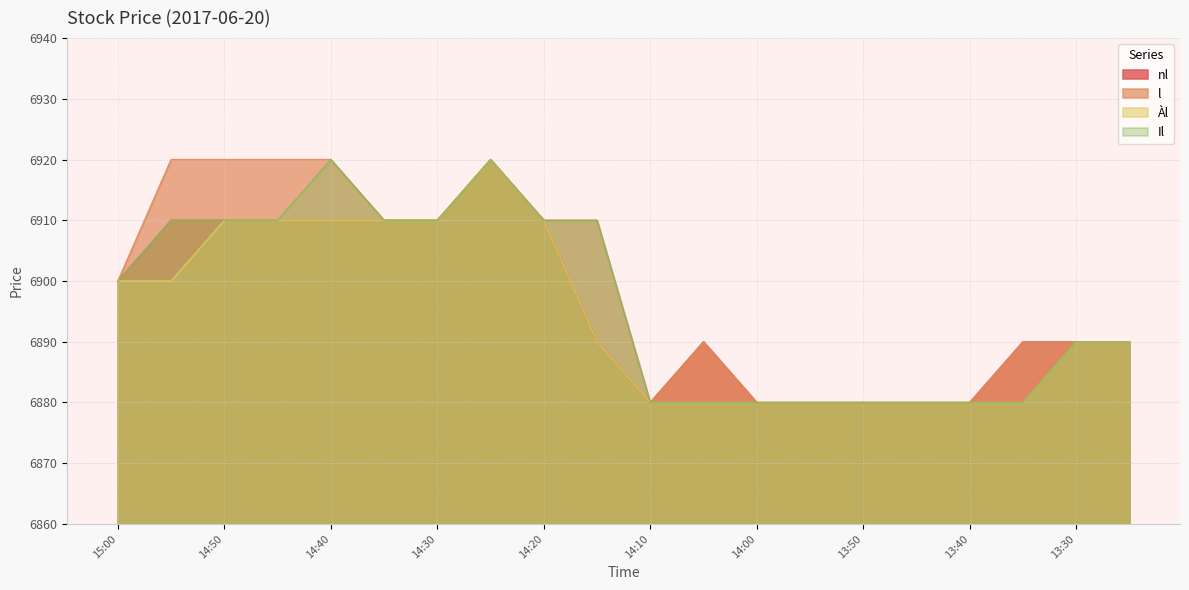

True or false: Il has a value of 2513 at 14:10.

False